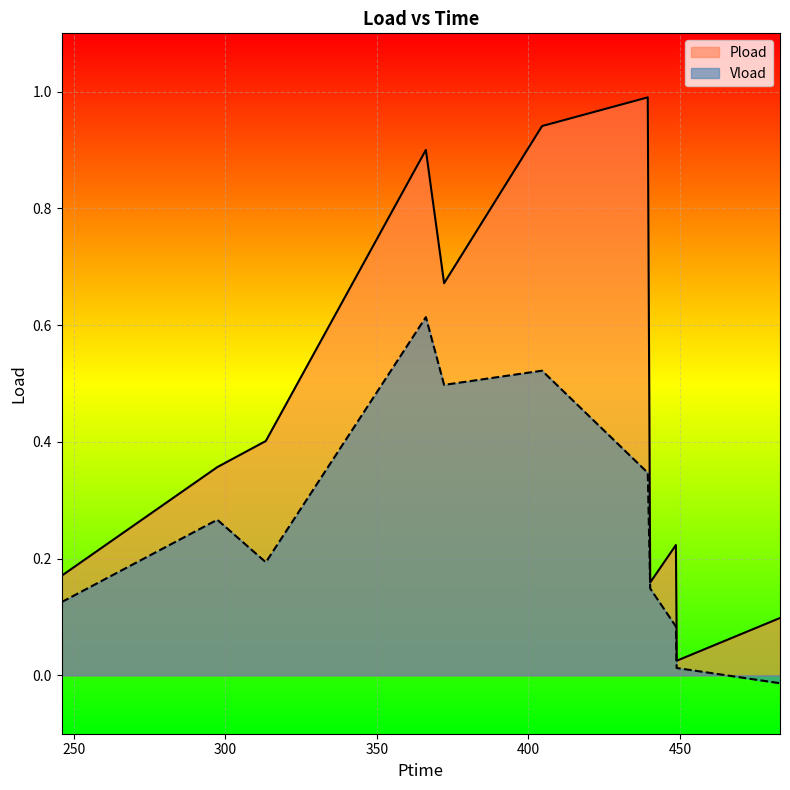

True or false: Pload has a value of 0.2 at 448.68.

True